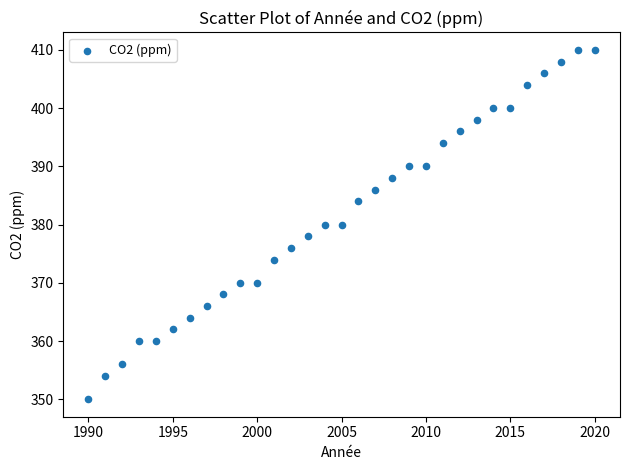

What is the range of X values (max minus min)?

30